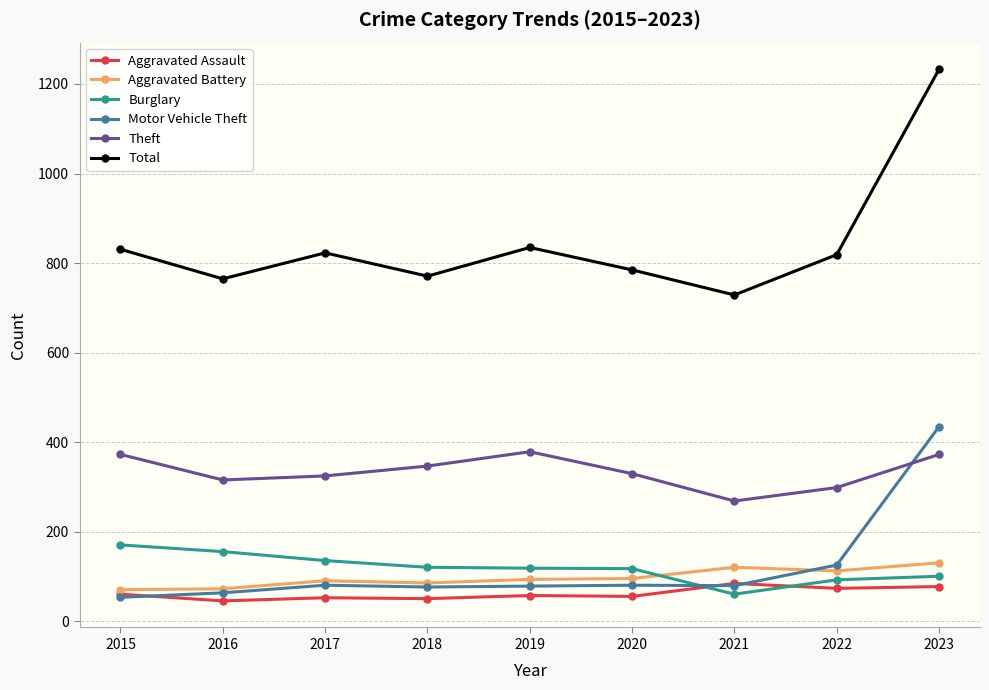

True or false: Theft and Aggravated Assault intersect in this chart.

False